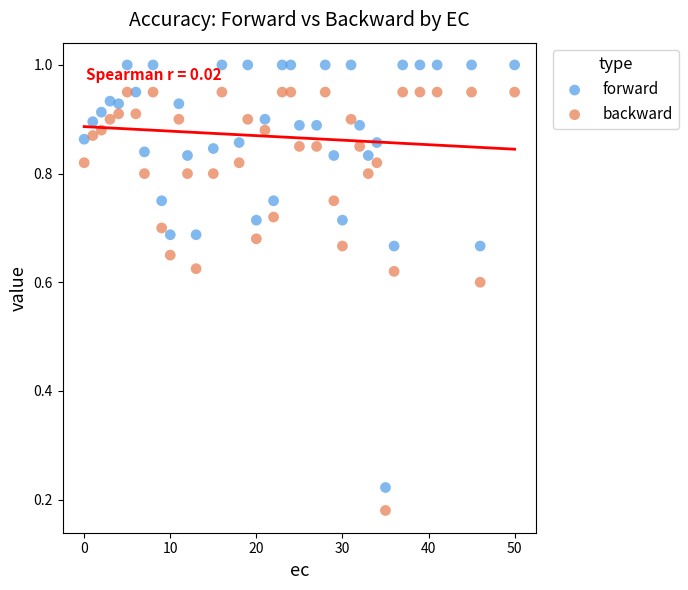

Which series has the largest Y range (max minus min)?

forward